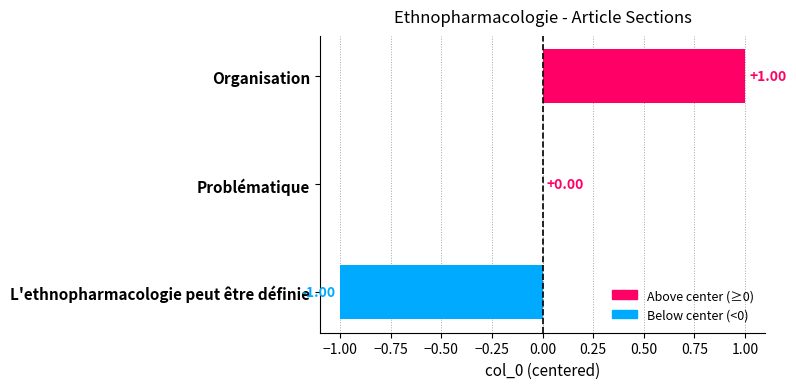

Which label corresponds to the largest value in the chart?

Organisation